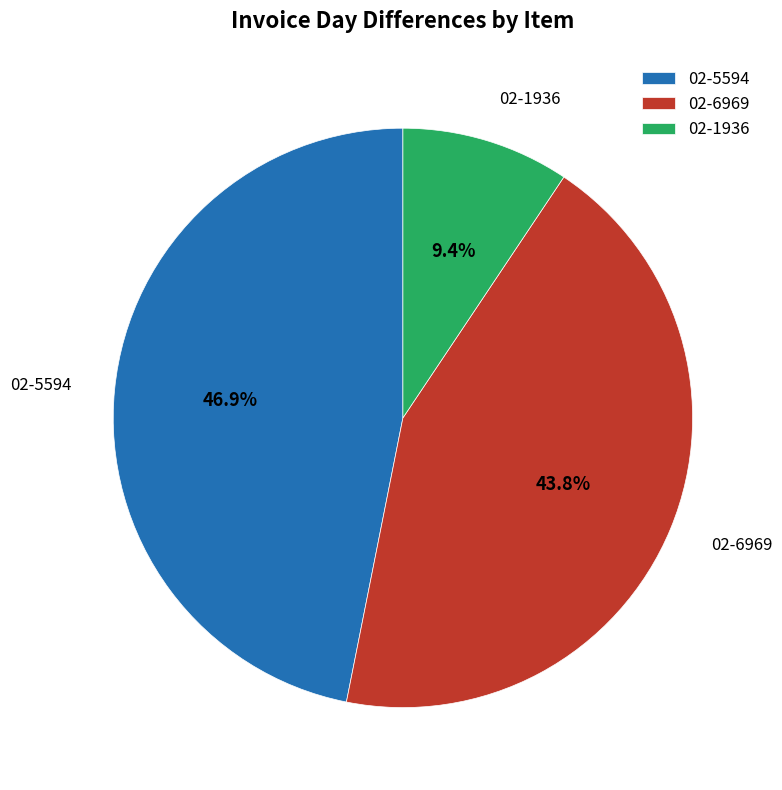

Count the number of slices in the pie.

3